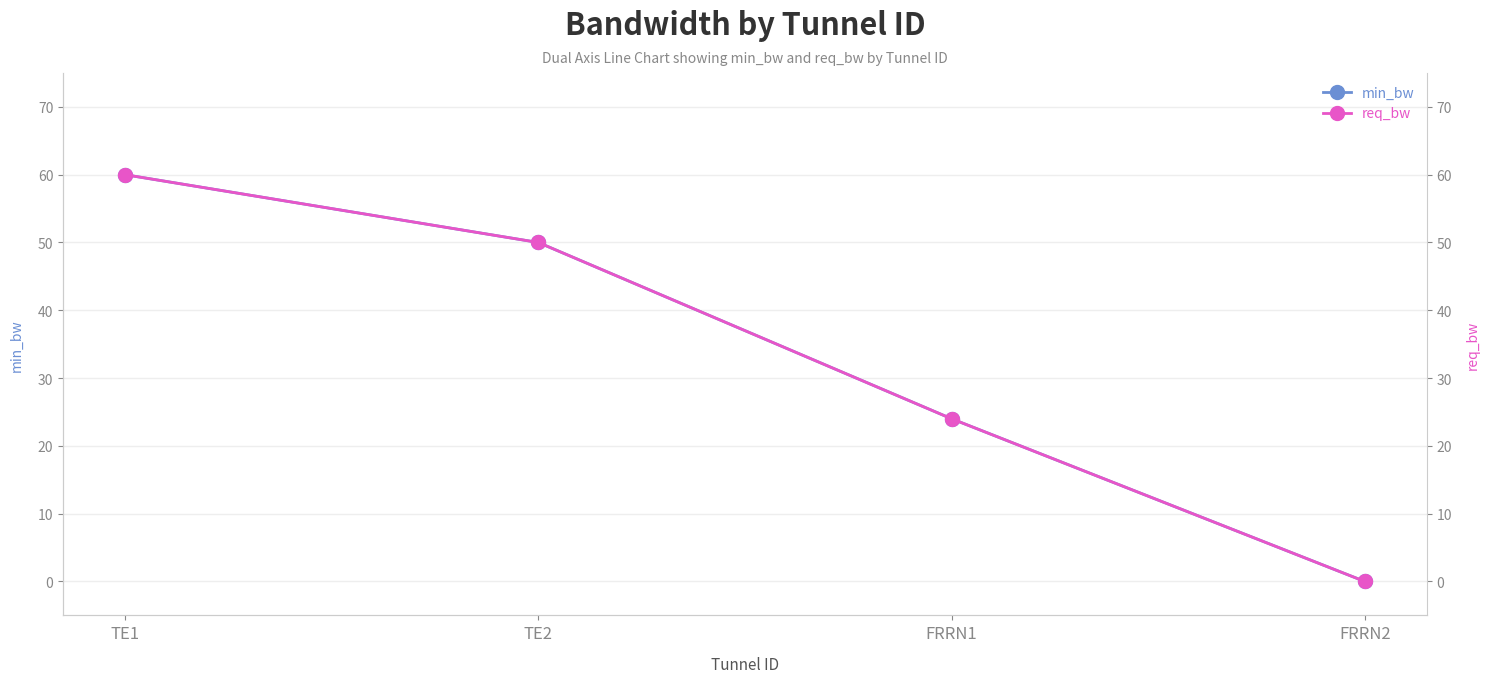

At which category is the sum across all series the highest?

TE1